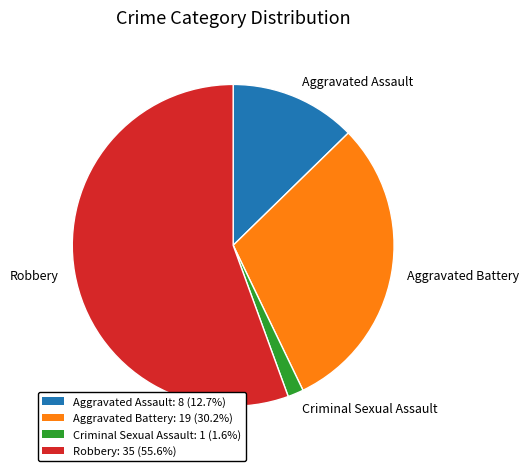

Is there any slice that represents more than half of the pie?

Yes